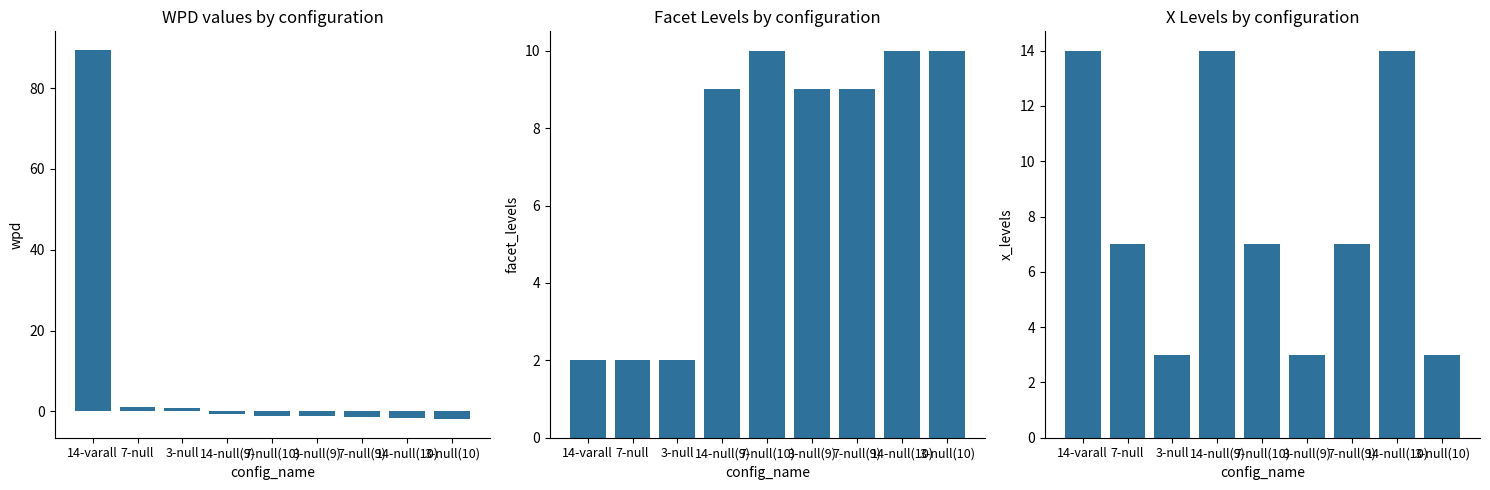

What is the label of the 2nd bar from the right?

14-null(10)